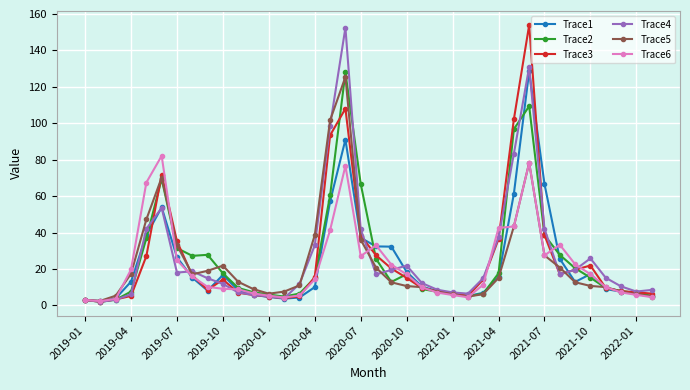

What is the highest value of the Trace3 series?

154.0